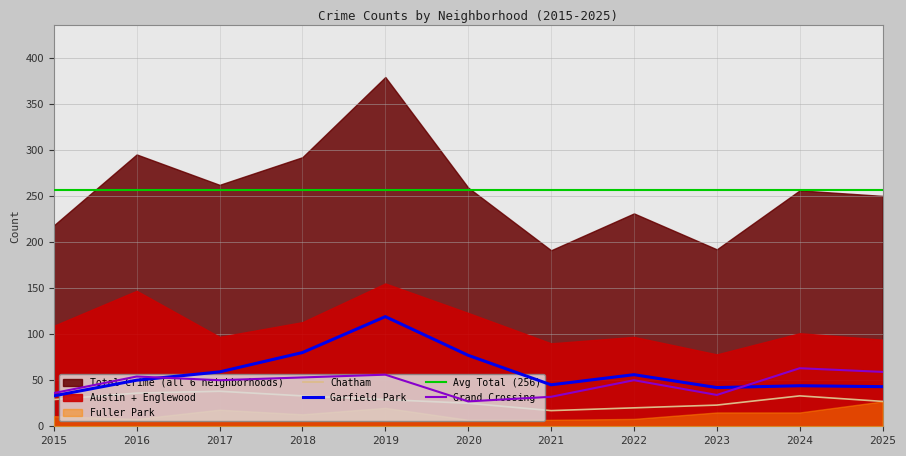

What is the value of the Chatham point at the 1st from the left?

29